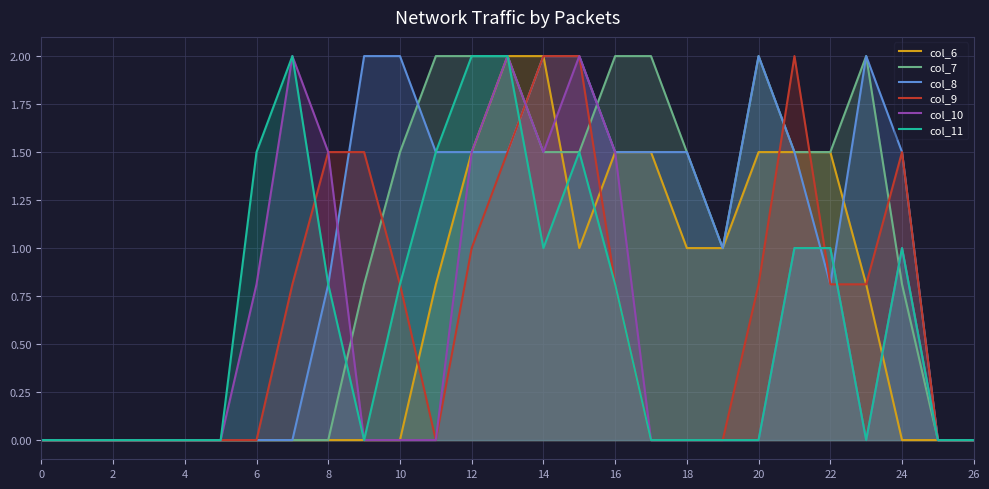

In col_10, how many points are higher than both neighbors (excluding endpoints)?

4